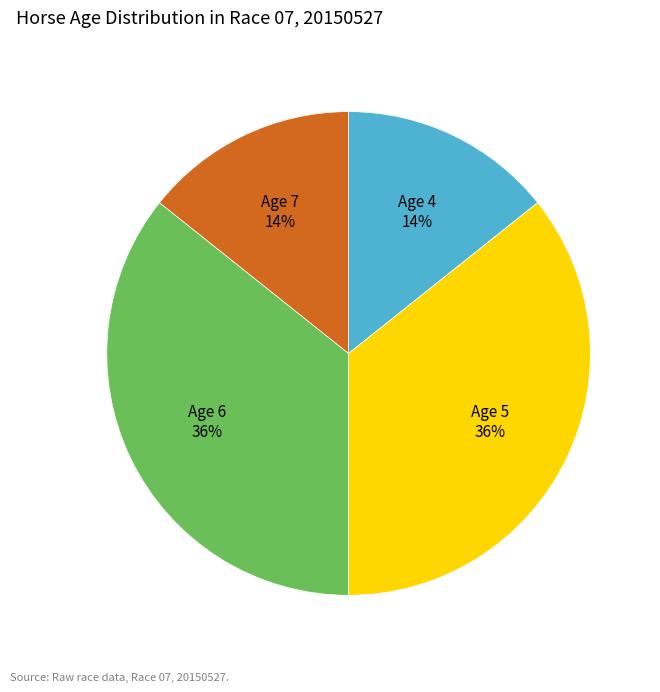

How many slices are in this pie chart?

4